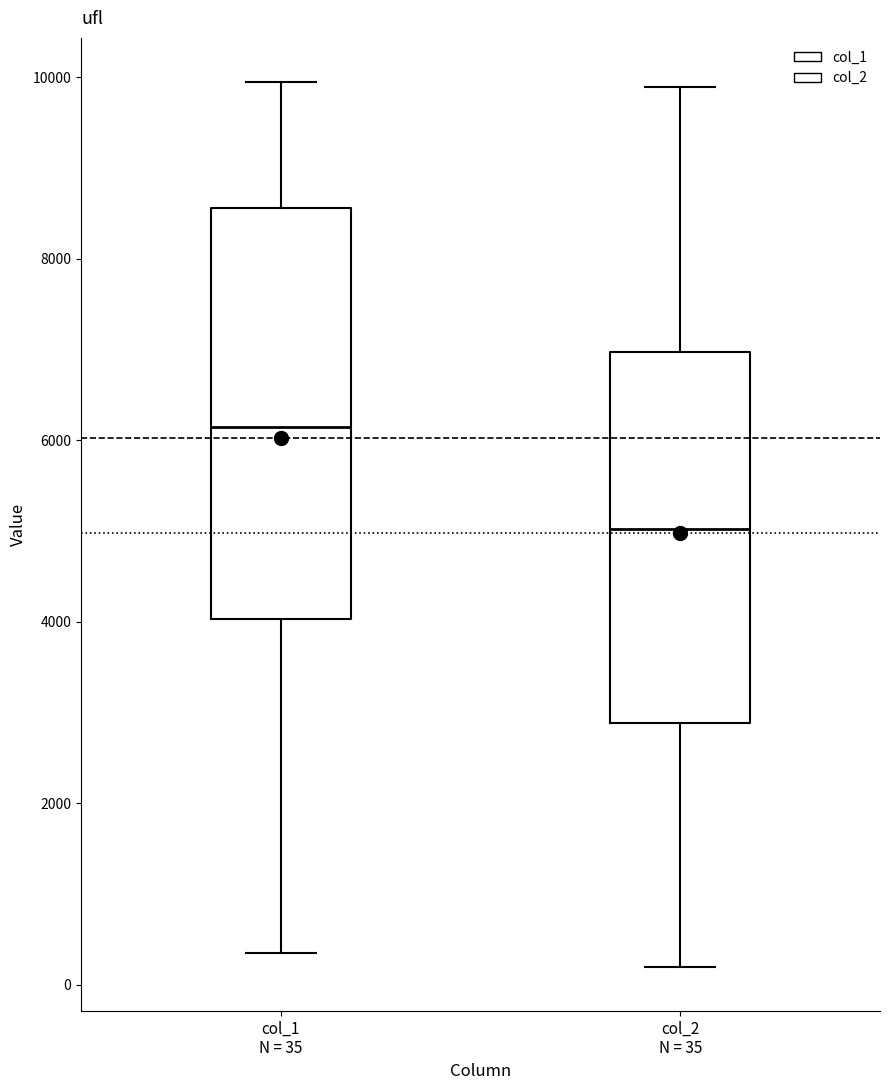

Where does the upper whisker of the box for col_1 N = 35 end on the y-axis? The values are not printed on the chart, so give them approximately, as read against the axis.

10000